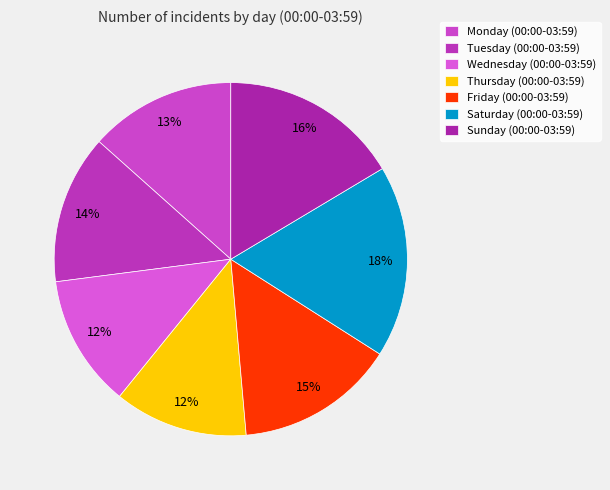

Between Thursday and Wednesday, which is larger?

Thursday